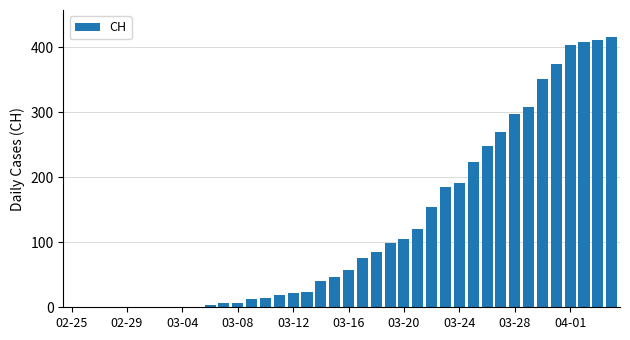

What is the greatest value displayed?

416